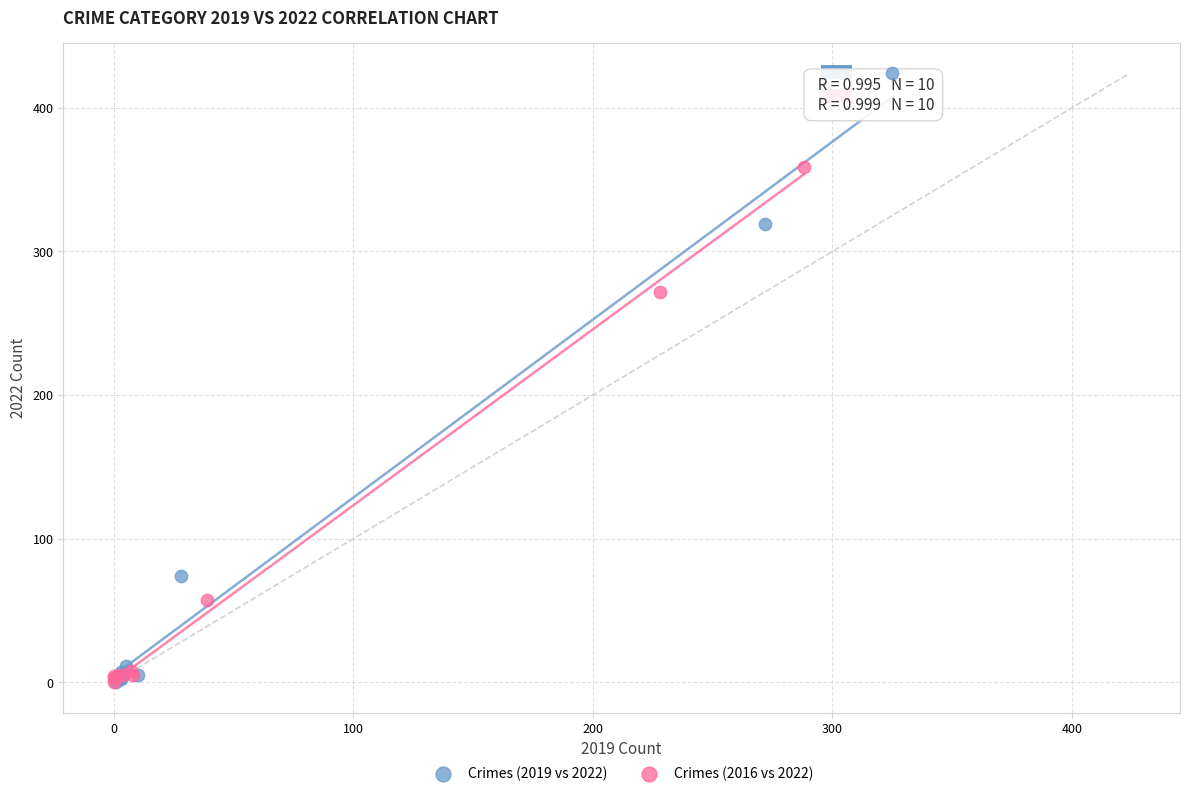

Which series contains the highest Y value?

Crimes (2019 vs 2022)